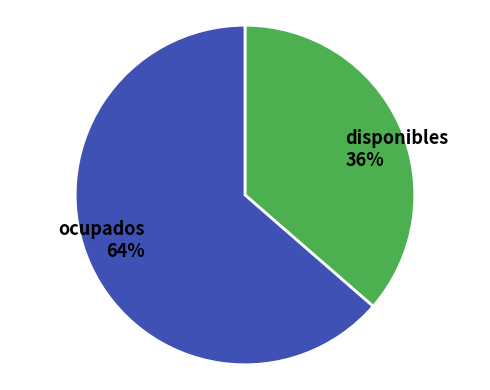

What is the smallest slice in the pie chart?

disponibles